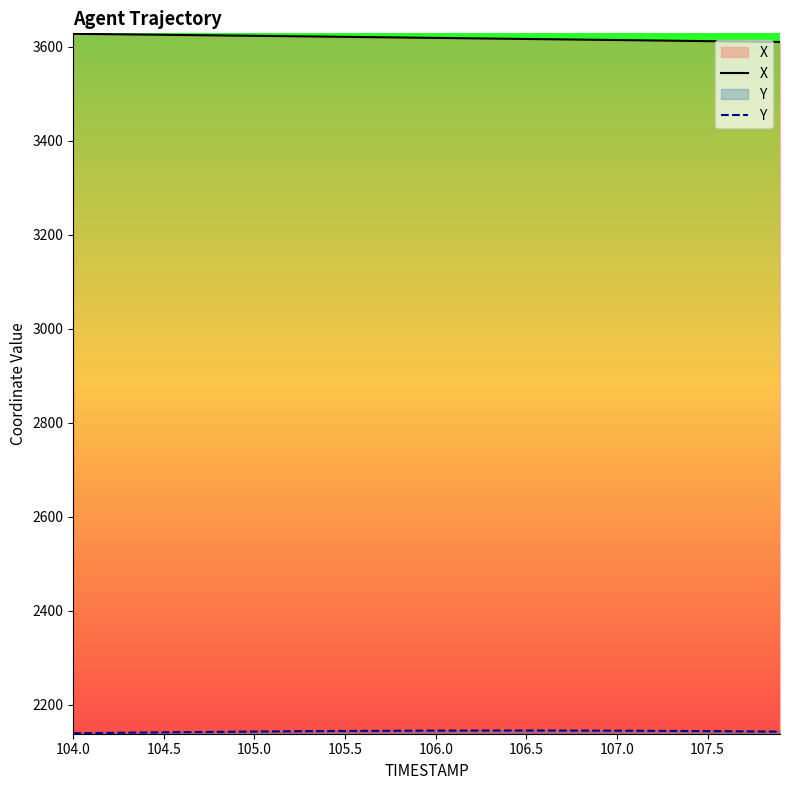

What is the smallest value displayed?

2139.4